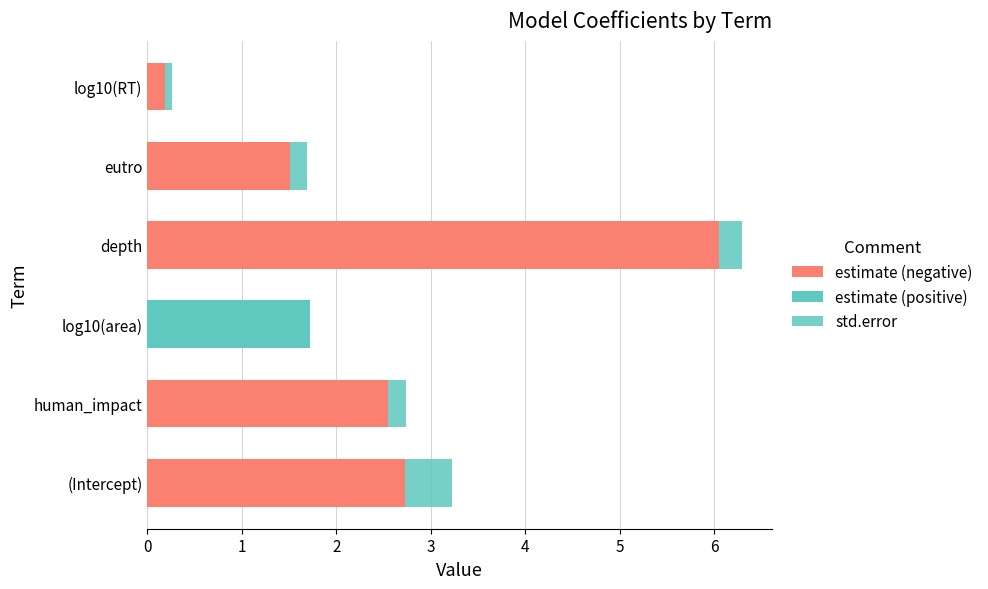

What is the maximum value shown in the chart?

6.0